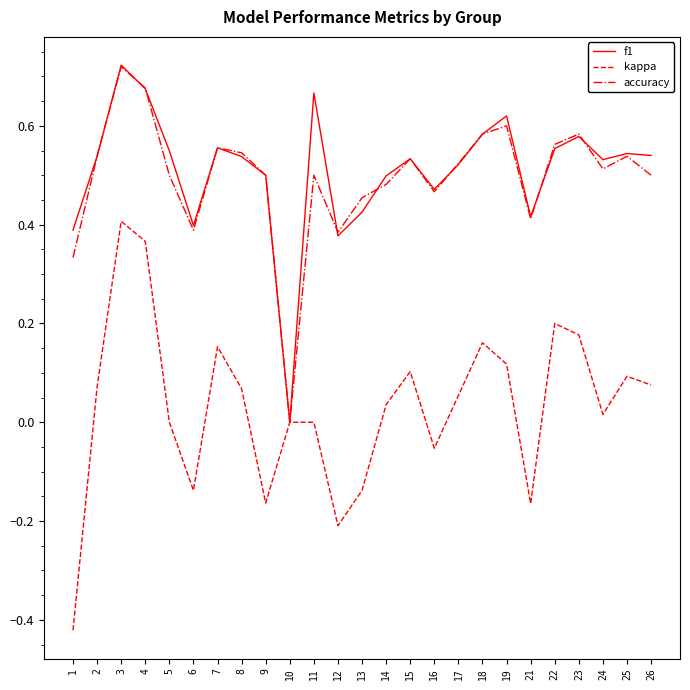

Which series has the largest total across all categories?

f1